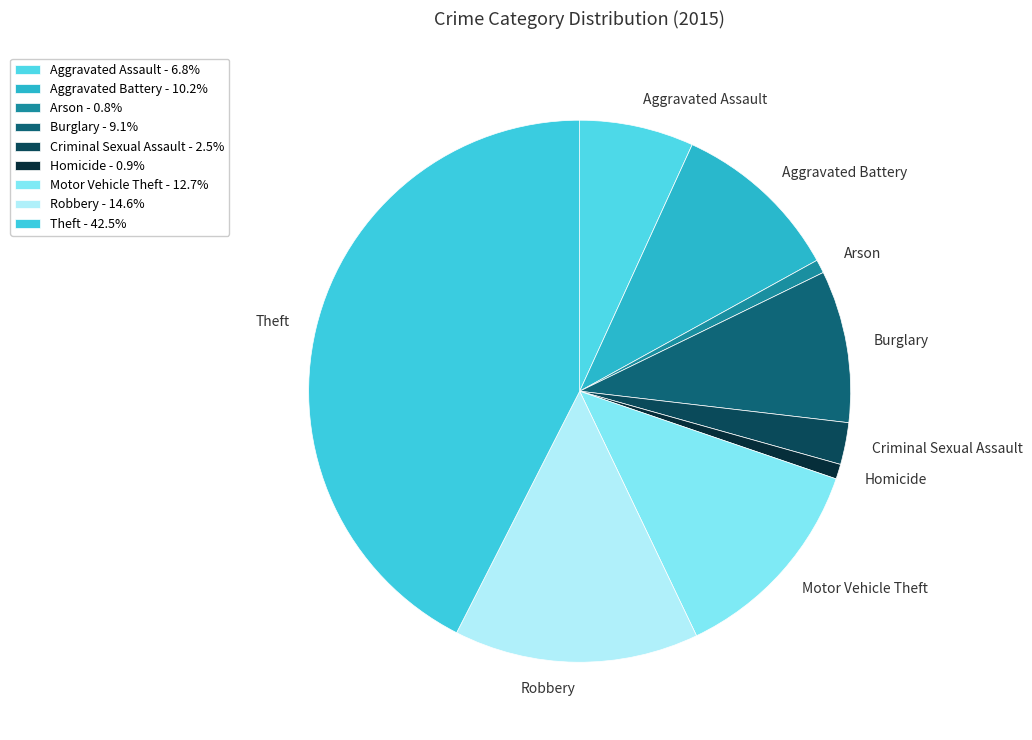

Between Homicide and Theft, which is larger?

Theft